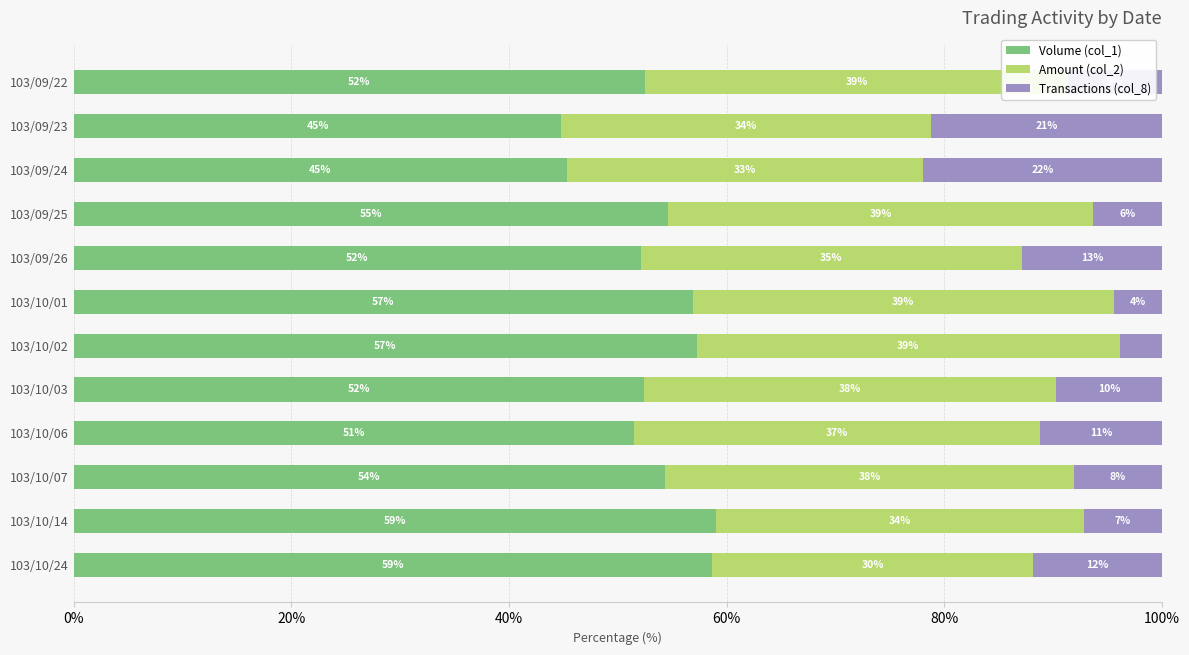

Is it true that Volume (col_1) equals 52.1 at 103/09/26?

True